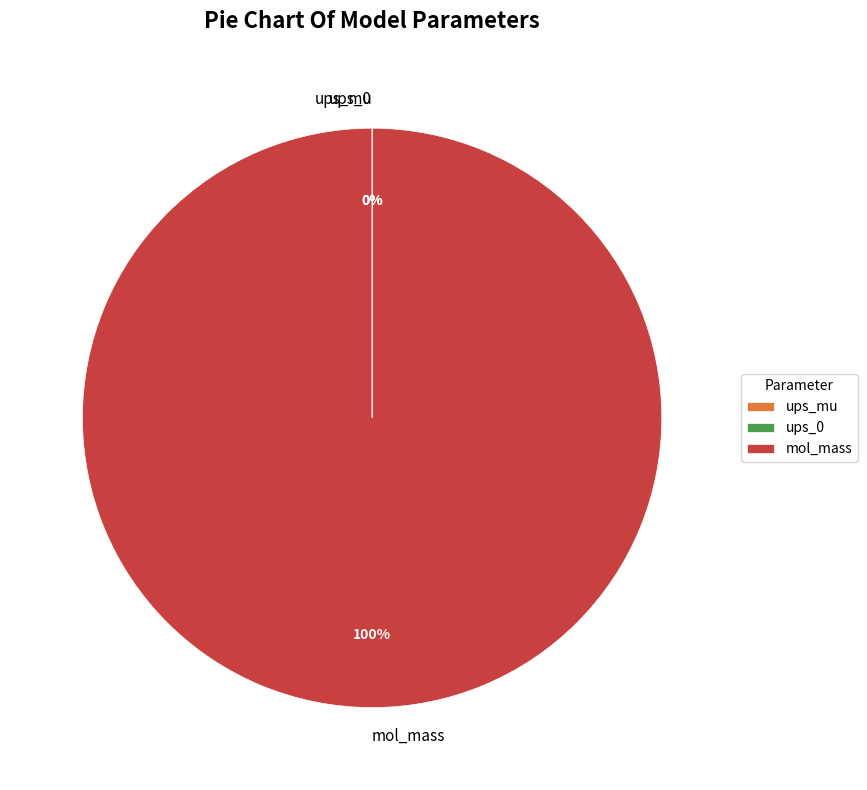

Which category has the biggest portion of the pie?

mol_mass